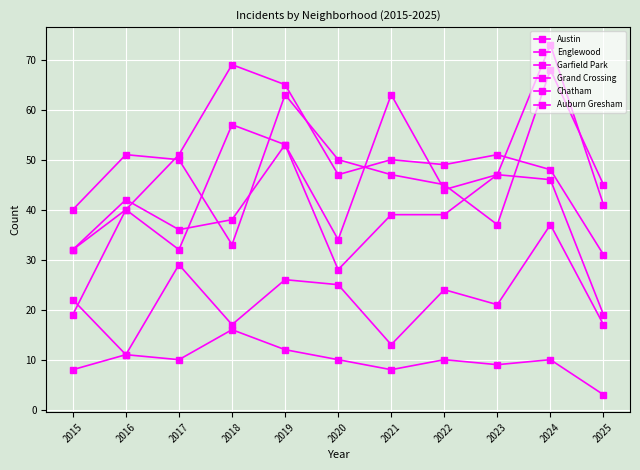

How many data points in Englewood are less than 47?

5